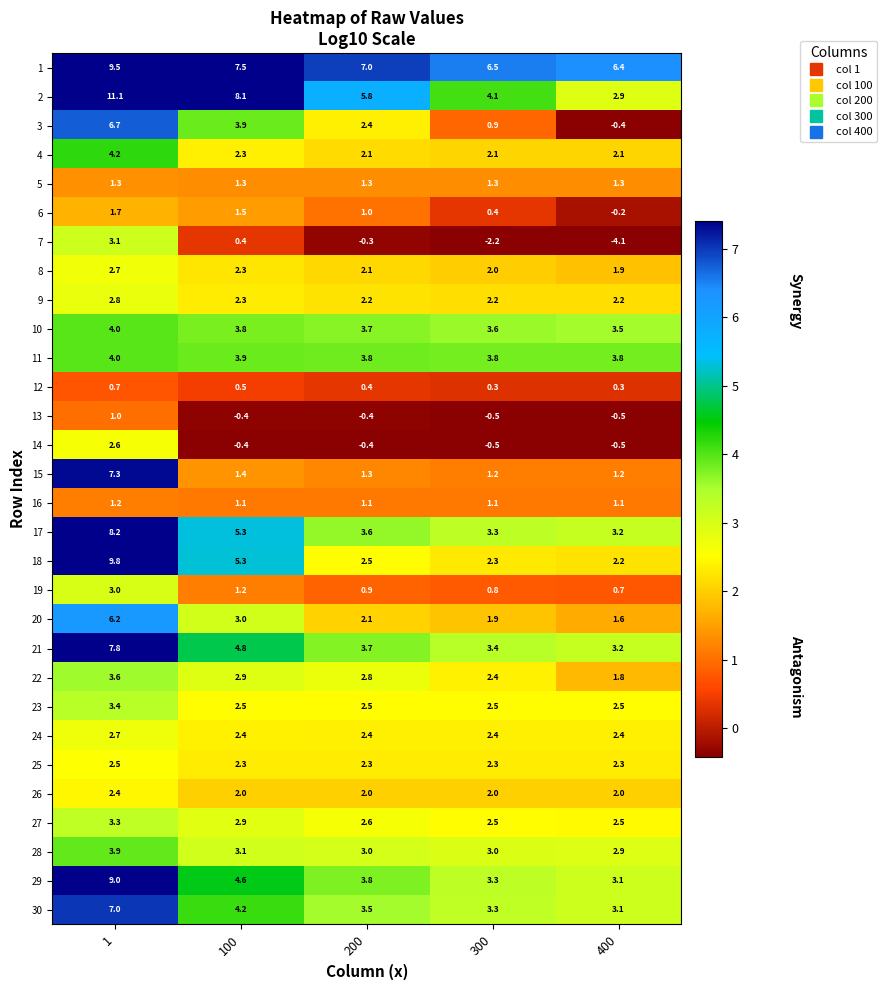

What is the difference between the second highest and minimum values in the 27 series?

0.4